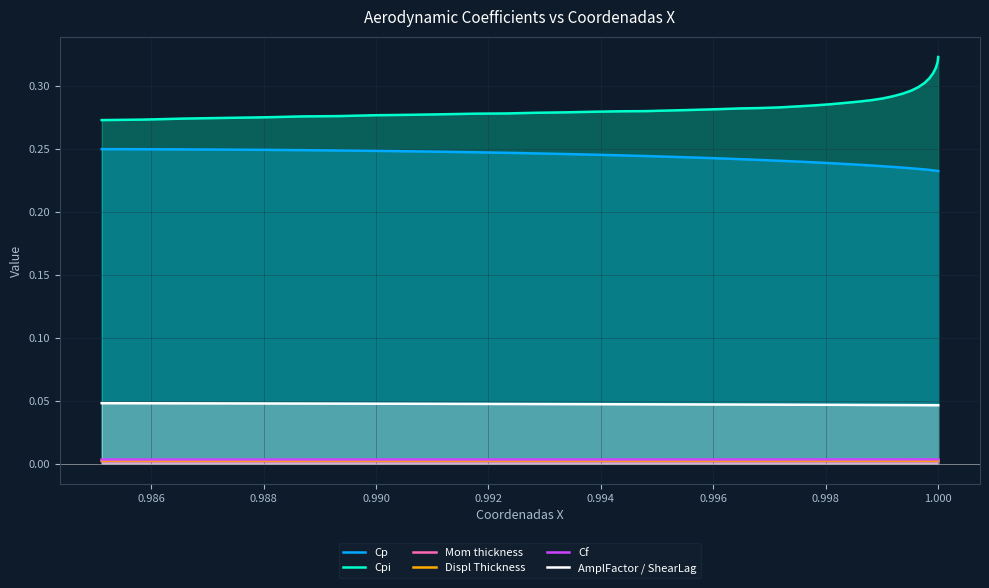

True or false: Cp and AmplFactor / ShearLag intersect in this chart.

False